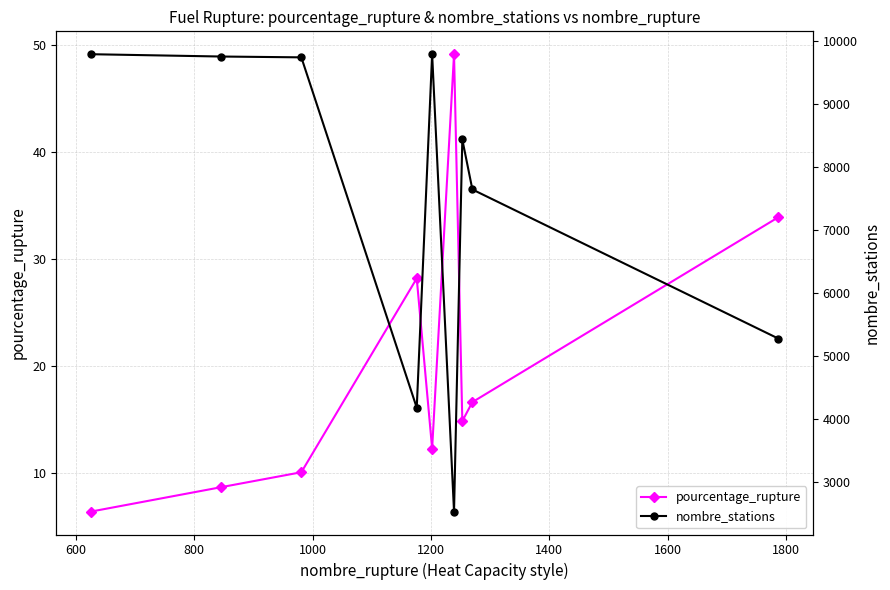

In pourcentage_rupture, how many points are higher than both neighbors (excluding endpoints)?

2